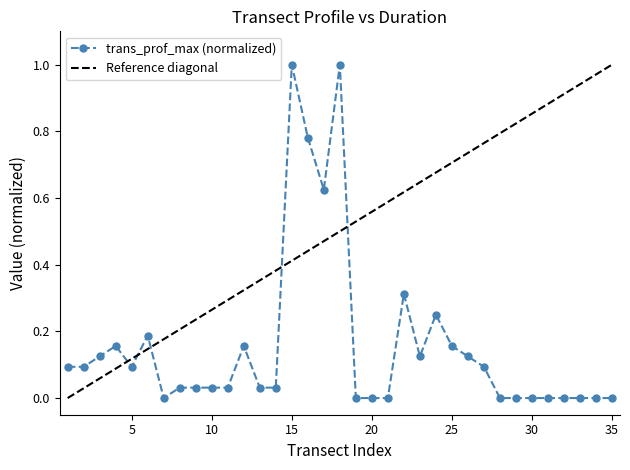

Reading left to right, extract all data points from this chart.

0.1	0.1	0.1	0.2	0.1	0.2	0.0	0.0	0.0	0.0	0.0	0.2	0.0	0.0	1.0	0.8	0.6	1.0	0.0	0.0	0.0	0.3	0.1	0.2	0.2	0.1	0.1	0.0	0.0	0.0	0.0	0.0	0.0	0.0	0.0